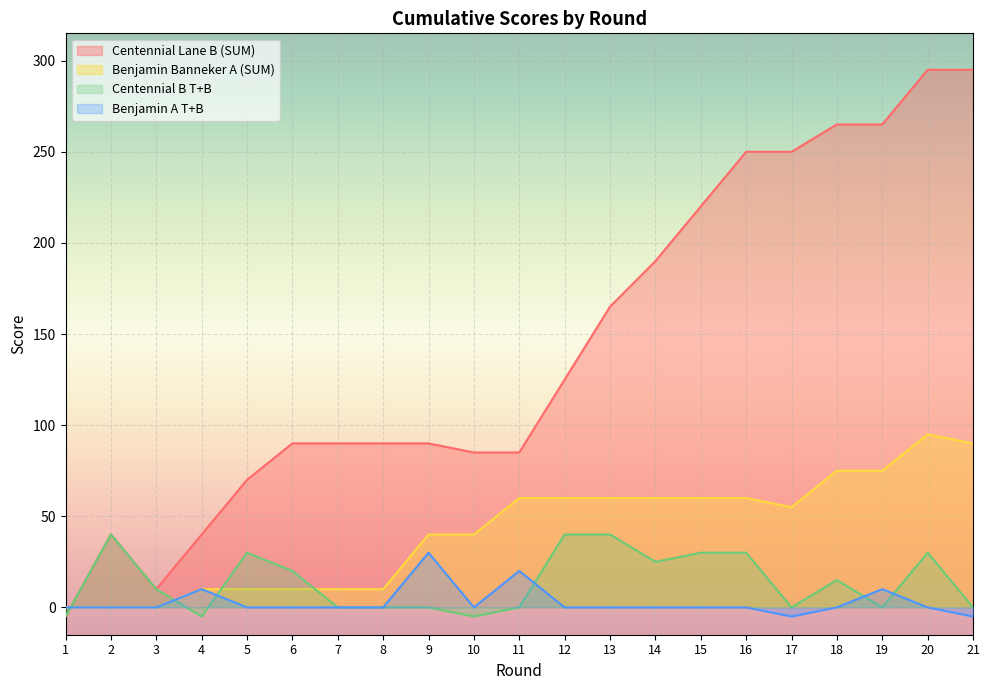

In Benjamin Banneker A (SUM), how many points are higher than both neighbors (excluding endpoints)?

1